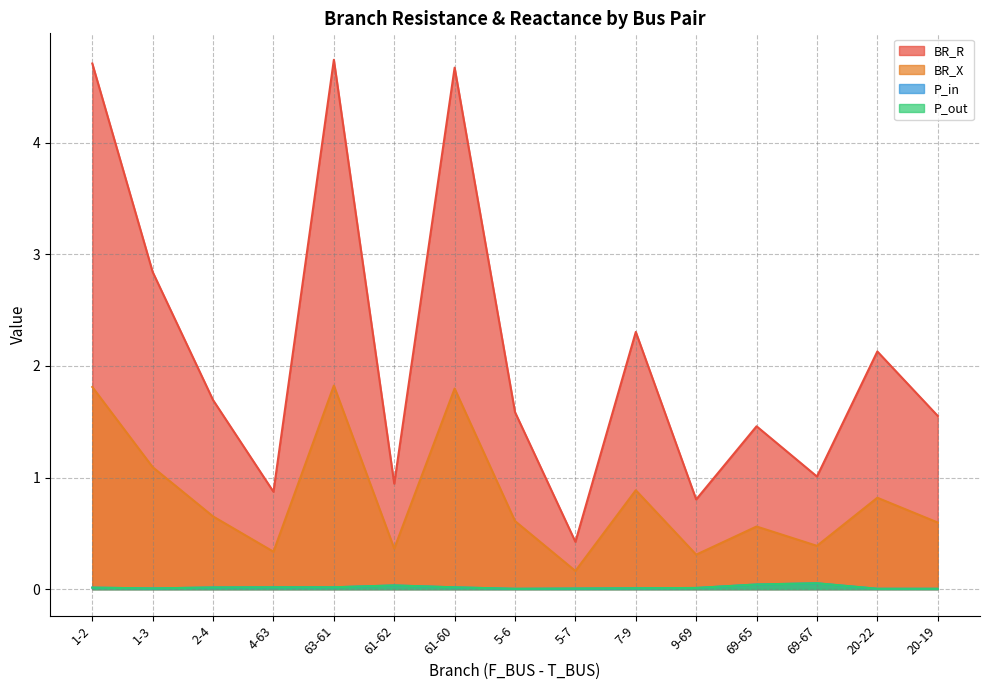

What is the difference between the maximum and minimum values in the BR_X series?

1.7